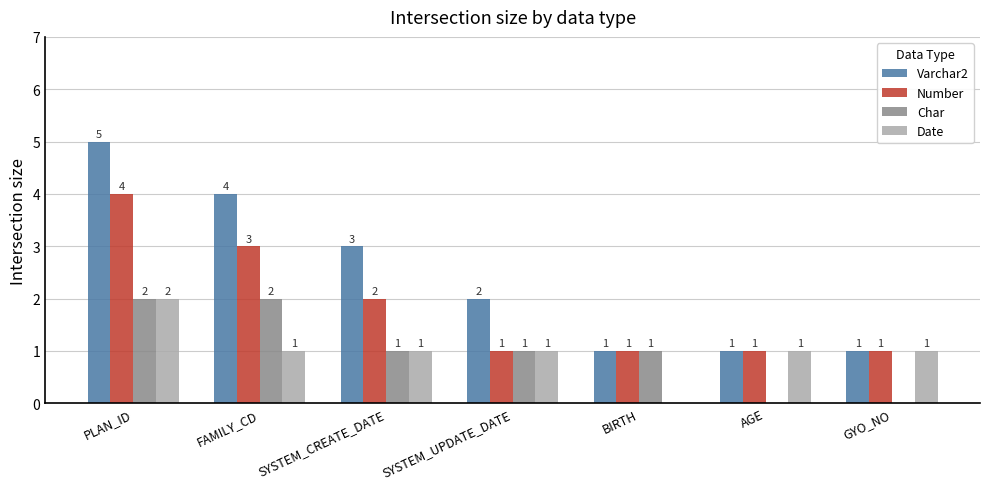

At which category is the sum across all series the highest?

PLAN_ID